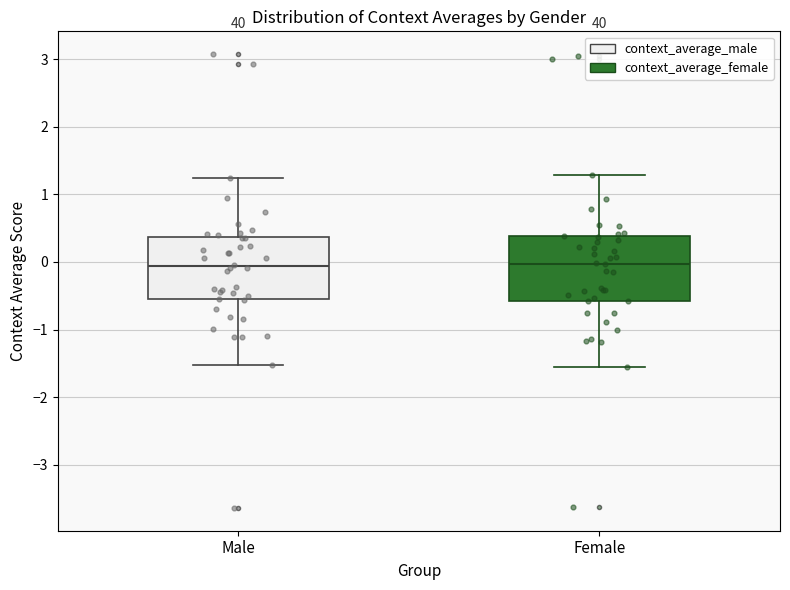

Reading left to right, read every box against the y-axis: the position of its median line, the range the box covers, and the ends of its whiskers. The values are not printed on the chart, so give them approximately, as read against the axis.

Male: median -0.1, box -0.6 to 0.4, whiskers -1.5 to 1.2
Female: median 0.0, box -0.6 to 0.4, whiskers -1.6 to 1.3